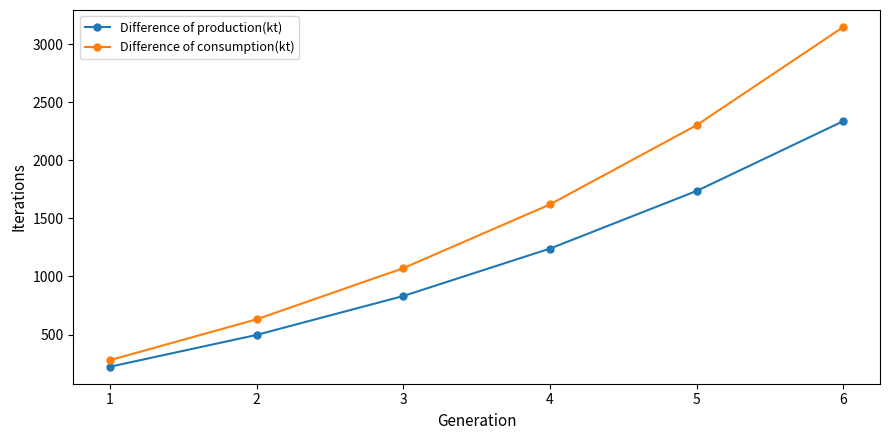

What is the minimum value shown in the chart?

223.1